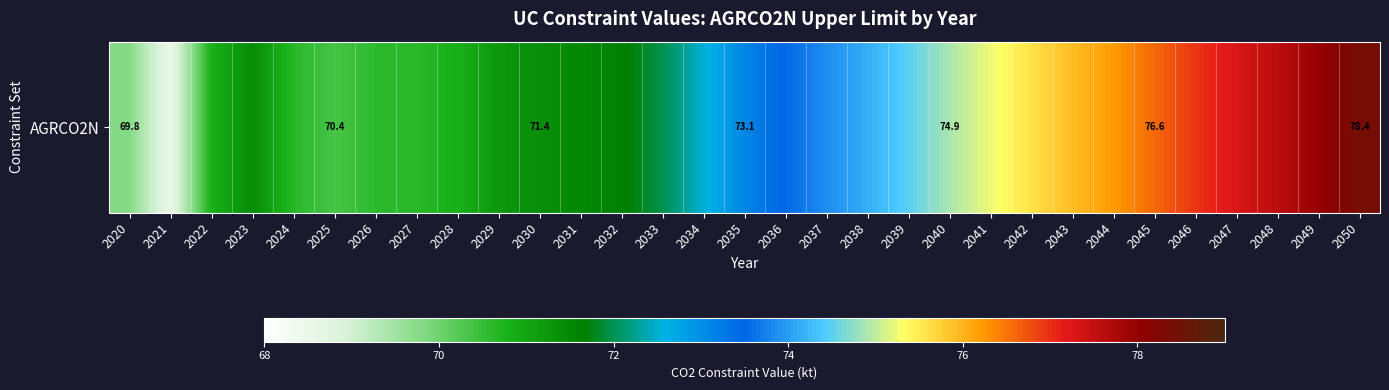

What is the change in value from 2028 to 2040?

+4.1